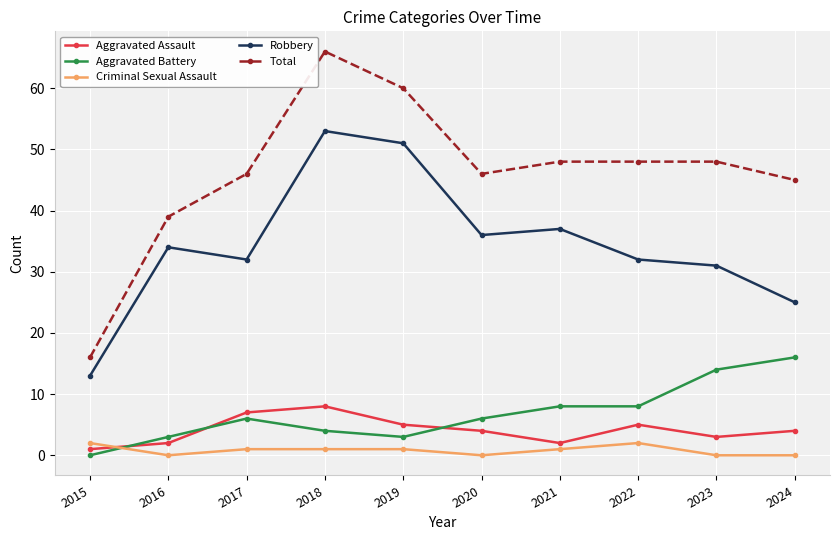

Which series has the largest range (max minus min)?

Total